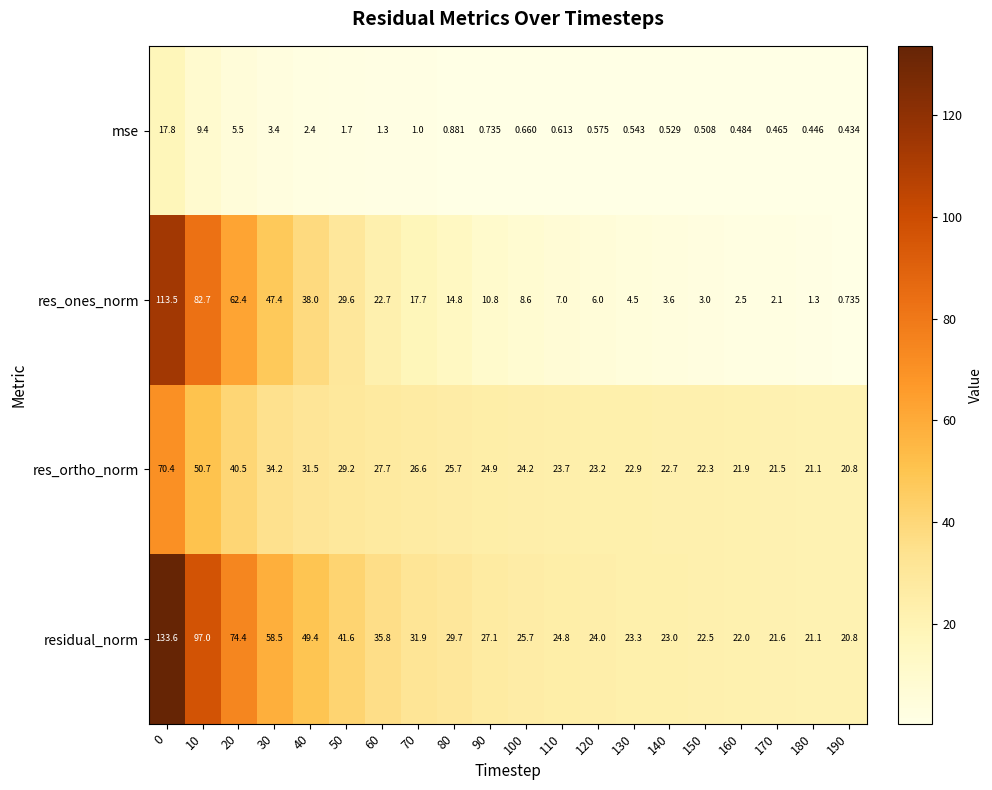

Which series changed the most between 60 and 110?

res_ones_norm